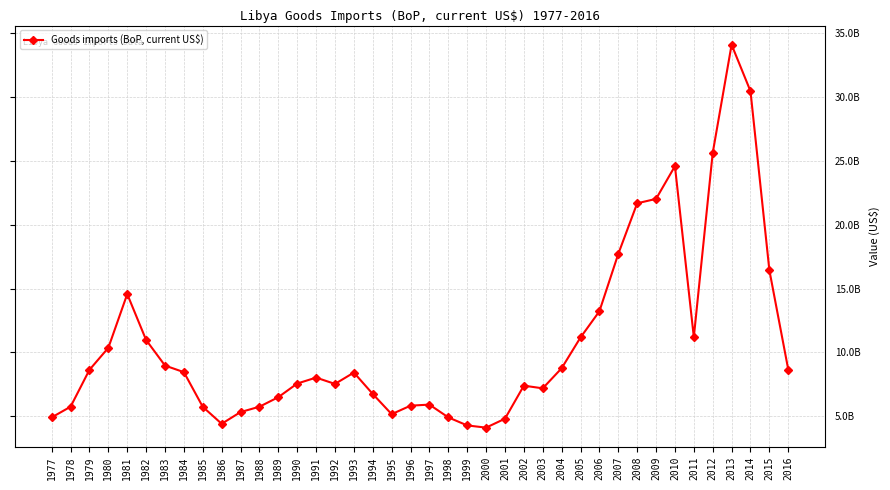

Is this an area chart (filled region under the line)?

No